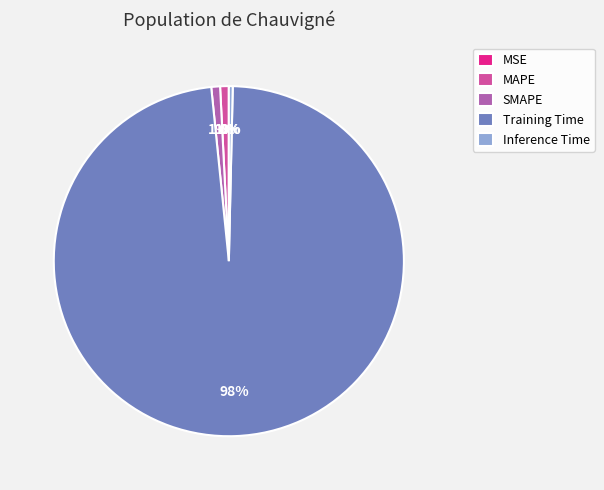

Combined, do SMAPE and Training Time account for over 50%?

Yes